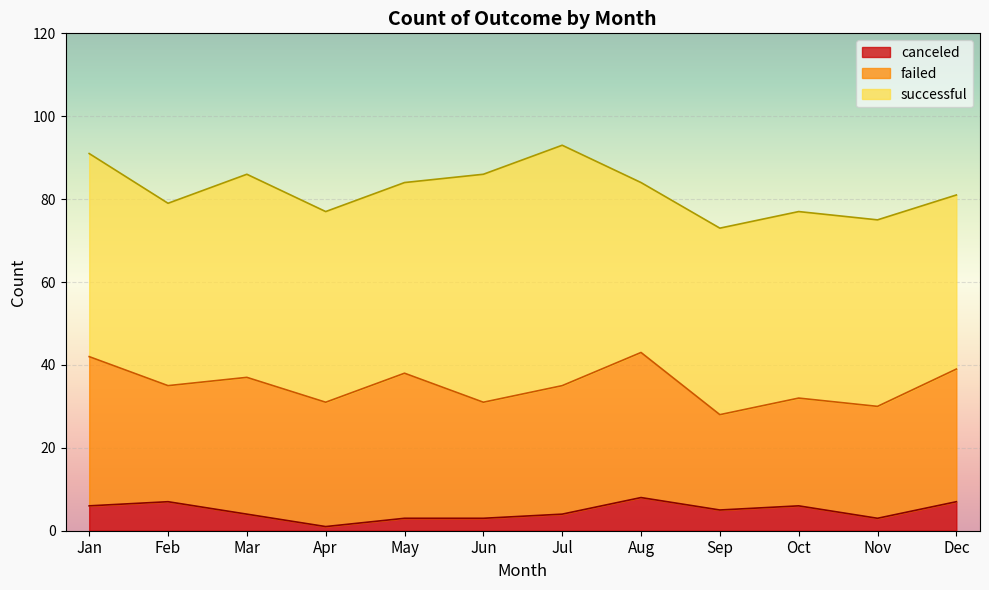

What is the value of the canceled point at the 4th from the left?

1